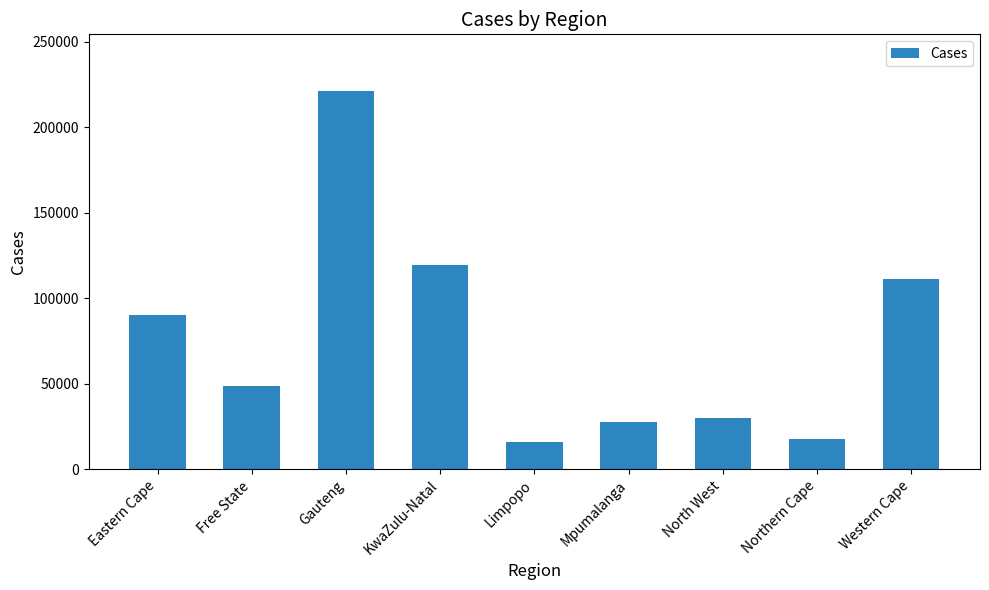

Which category has the highest value across all series?

Gauteng